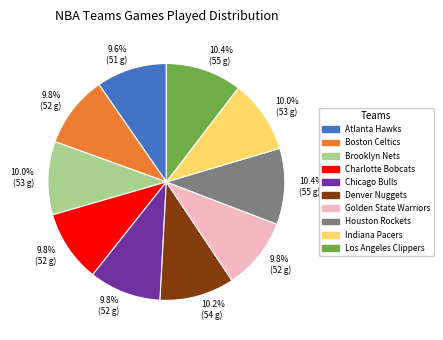

What percentage is the Los Angeles Clippers slice, to the nearest percent?

10%